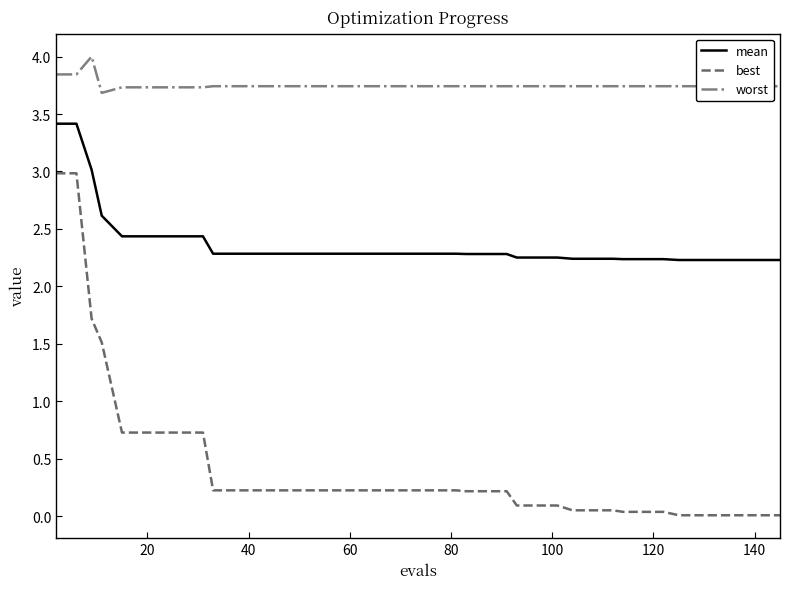

What is the difference between the maximum and minimum values in the worst series?

0.3